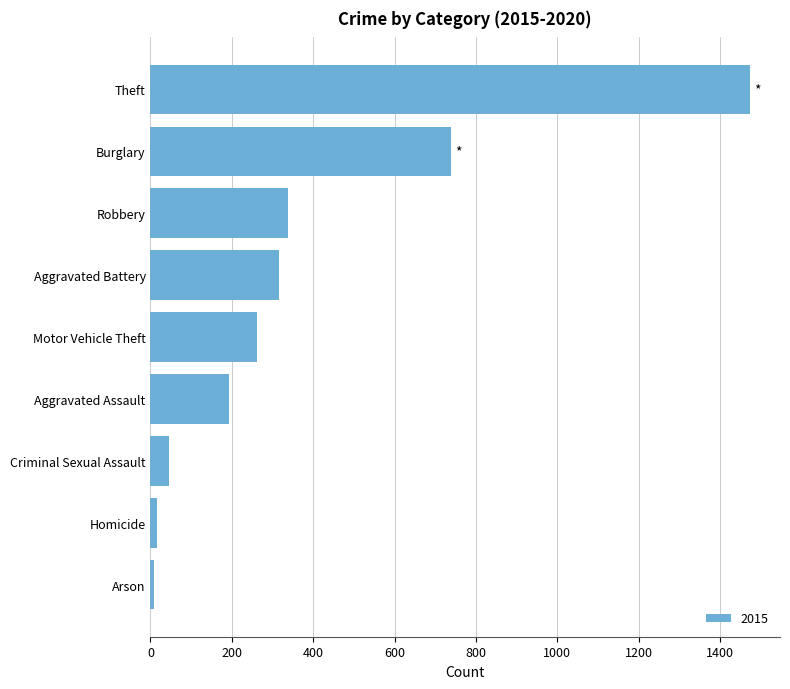

What is the ratio of the value at Aggravated Assault to the value at Robbery?

0.6